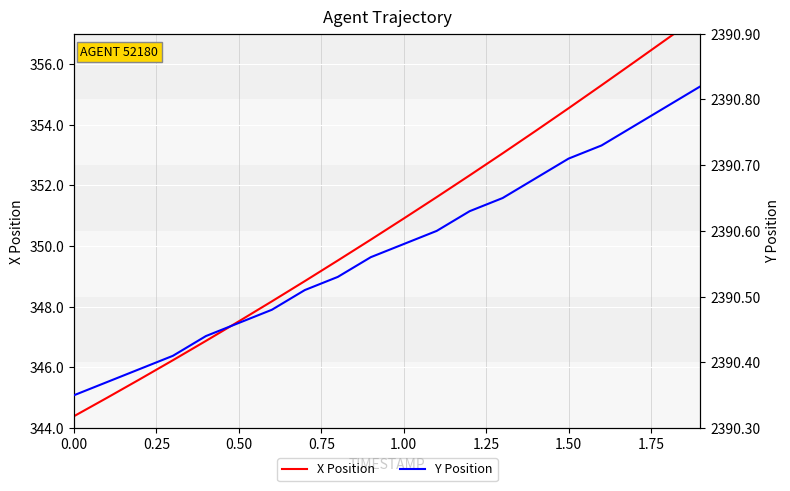

Is this an area chart (filled region under the line)?

No